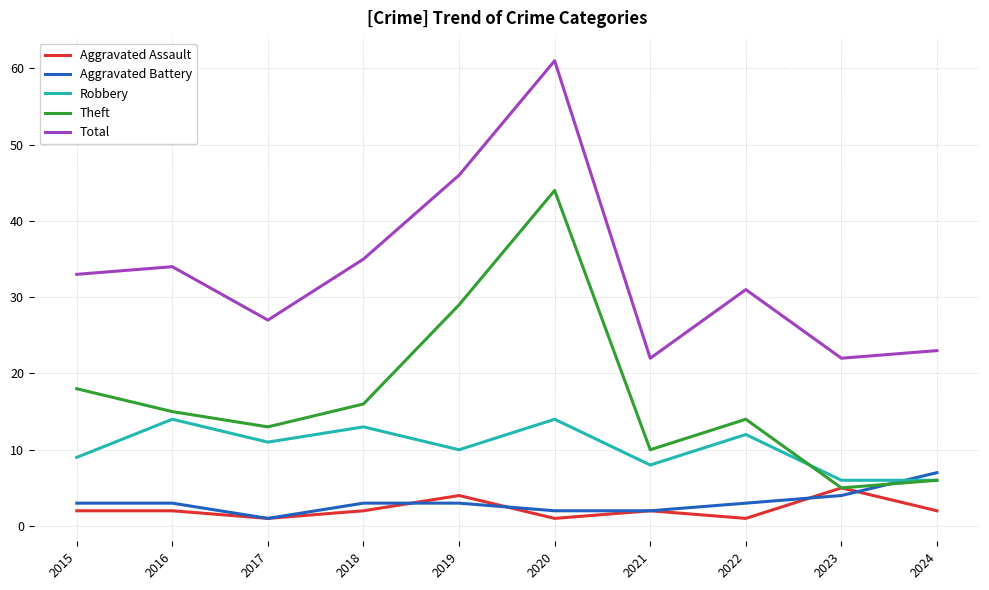

The Robbery series shows 5 at 2020. True or false?

False